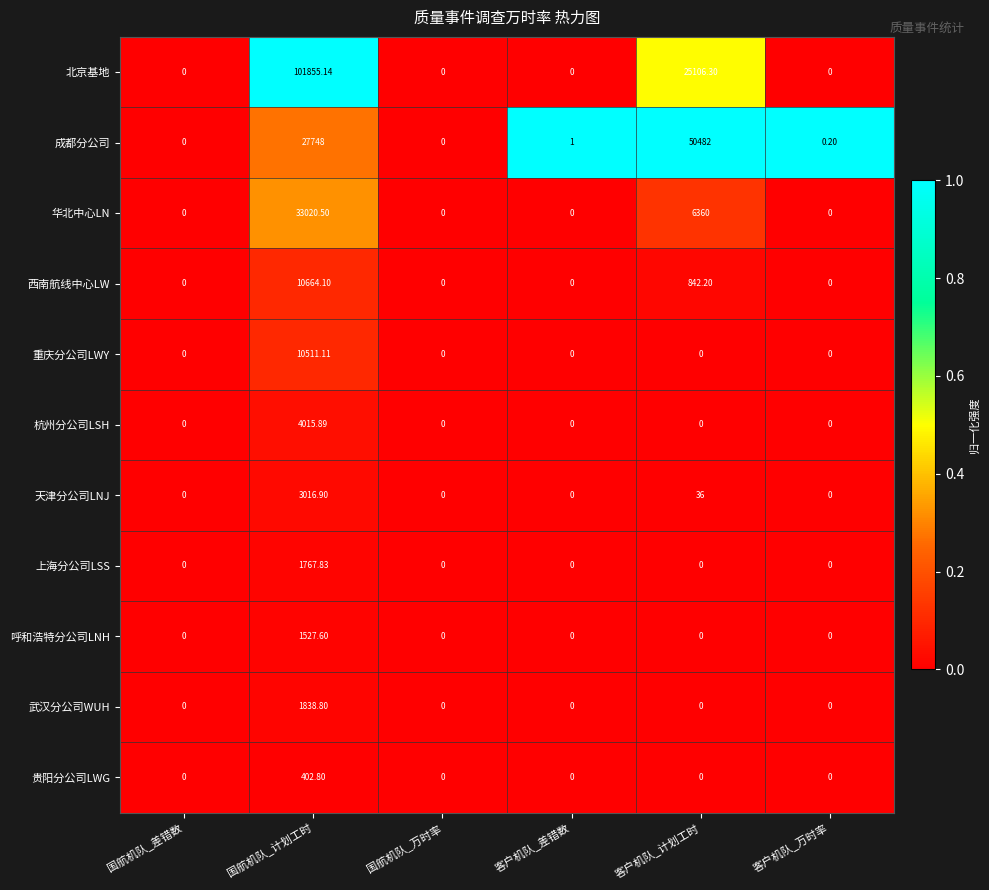

List the series in order of their peak value, lowest first.

贵阳分公司LWG, 呼和浩特分公司LNH, 上海分公司LSS, 武汉分公司WUH, 天津分公司LNJ, 杭州分公司LSH, 重庆分公司LWY, 西南航线中心LW, 华北中心LN, 成都分公司, 北京基地